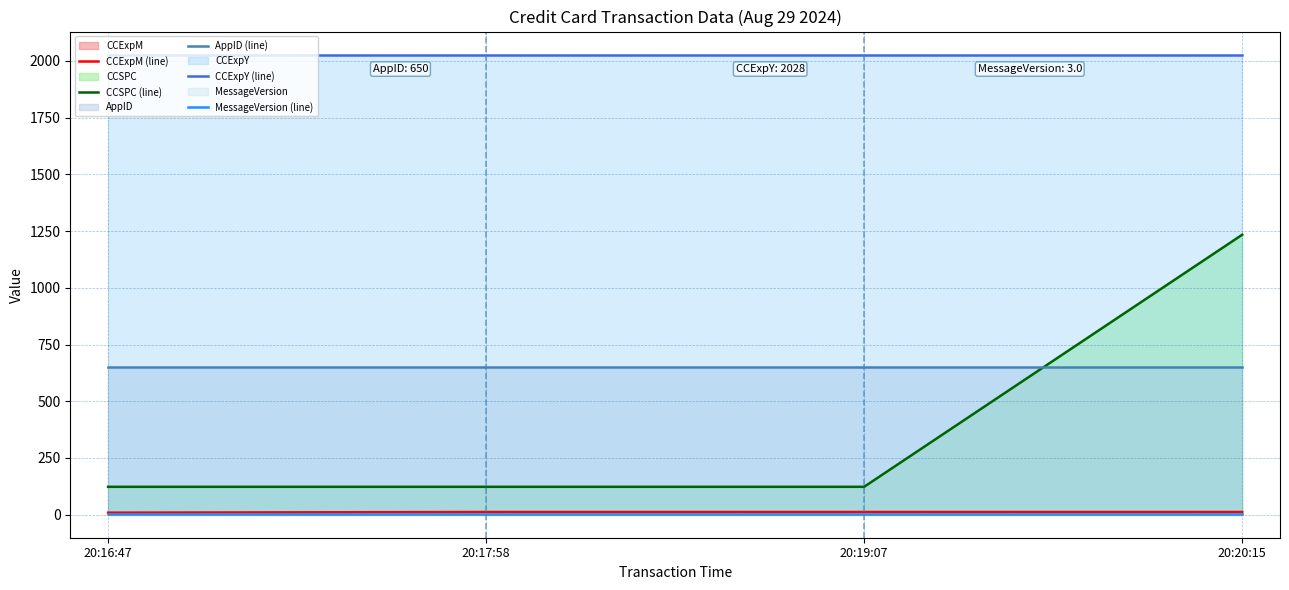

At which category does the chart reach its minimum across all series?

20:16:47